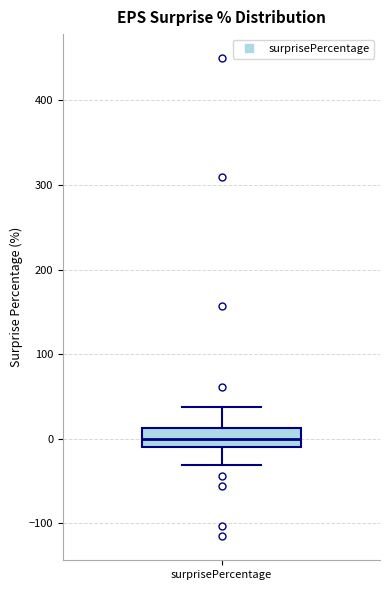

Read this box plot against the y-axis: the position of the median line, the range covered by the box, and the ends of both whiskers. The values are not printed on the chart, so give them approximately, as read against the axis.

median 0, box -10 to 10, whiskers -30 to 40